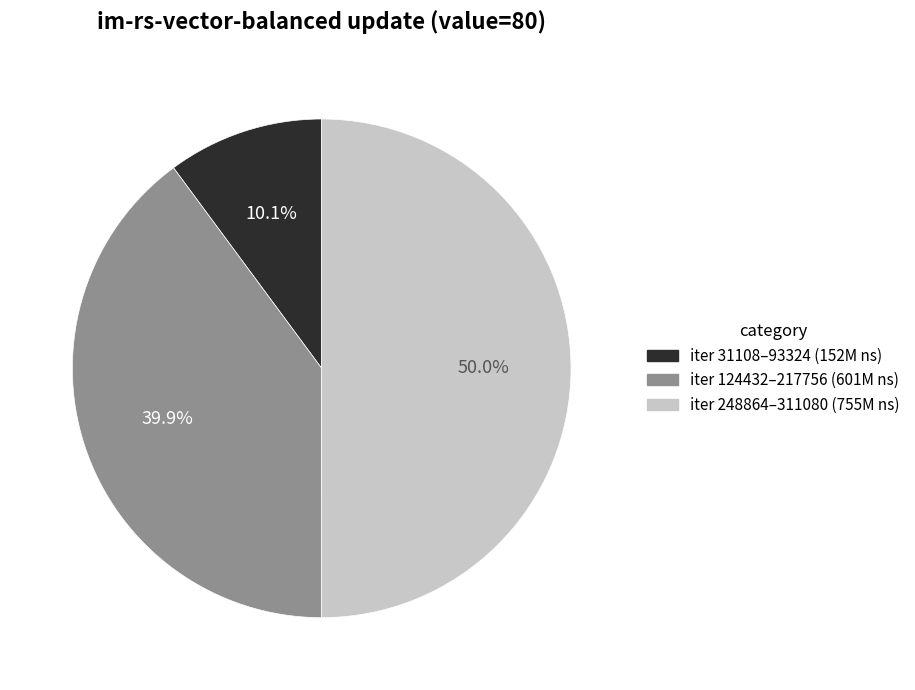

How many segments does this pie chart have?

3